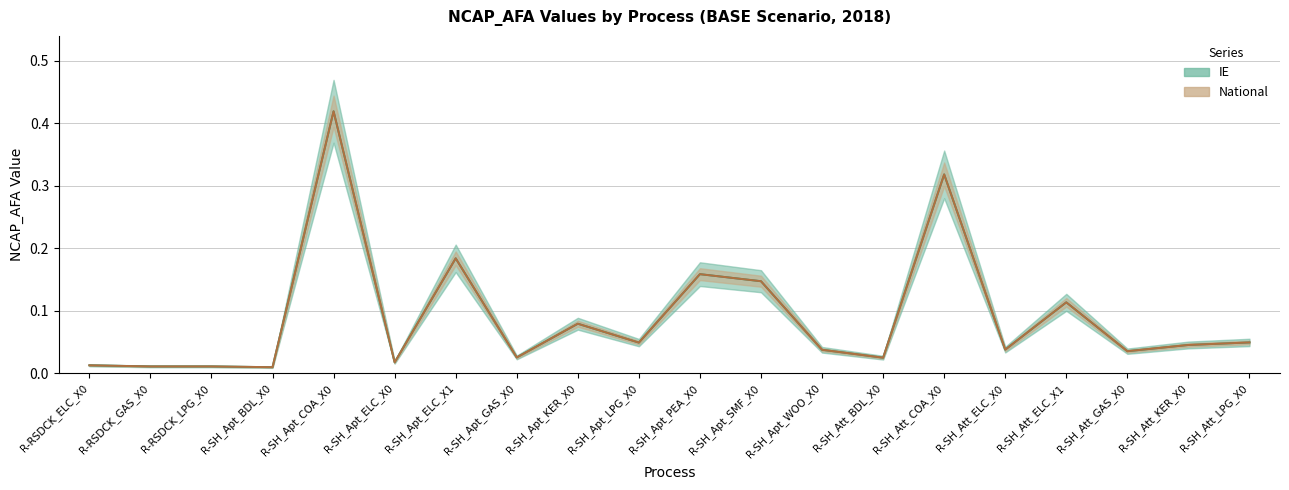

True or false: IE and National intersect in this chart.

False